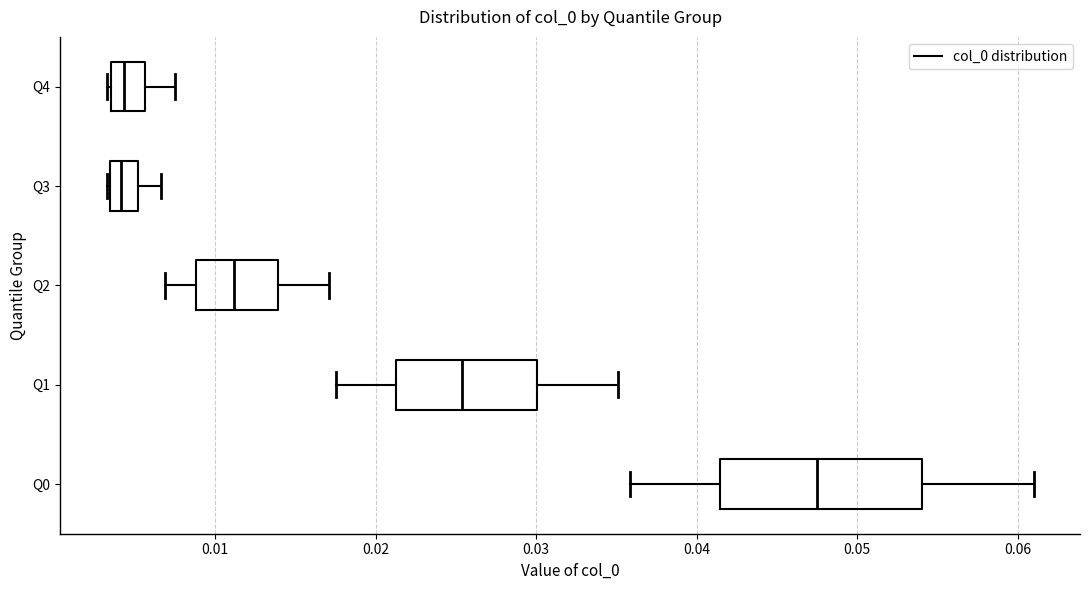

Where does the right whisker of the box for Q4 end on the x-axis? The values are not printed on the chart, so give them approximately, as read against the axis.

0.007